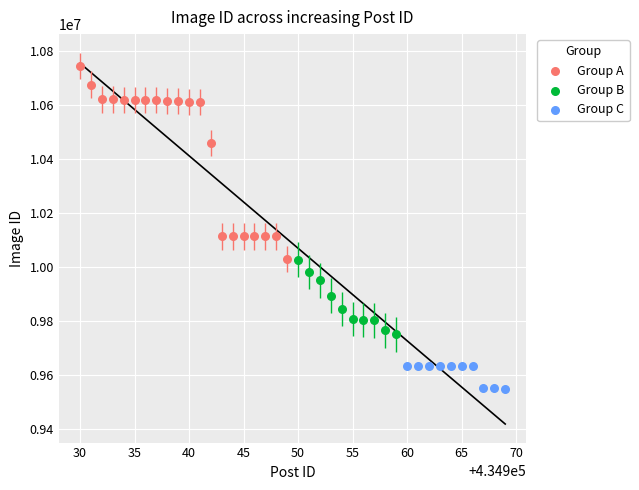

Which series contains the highest Y value?

Group A